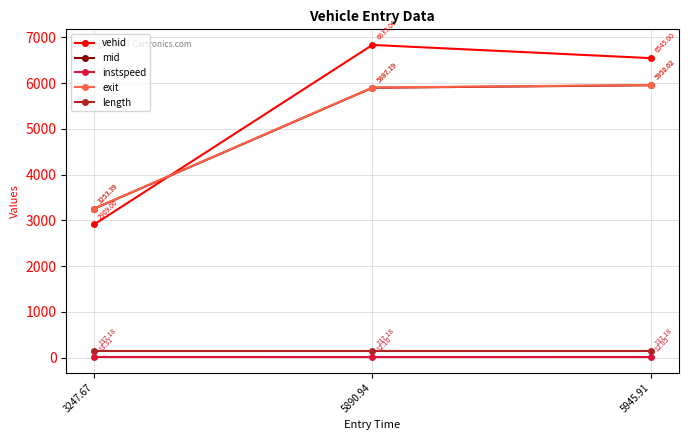

How many lines are shown in the chart?

5